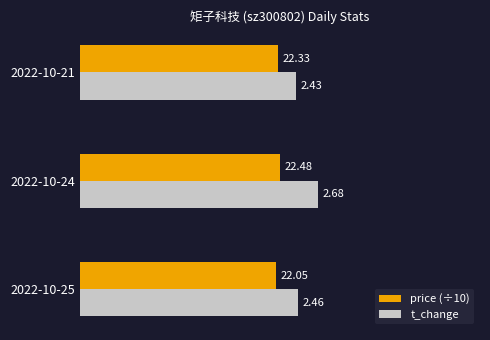

Which series has the widest spread of values?

t_change